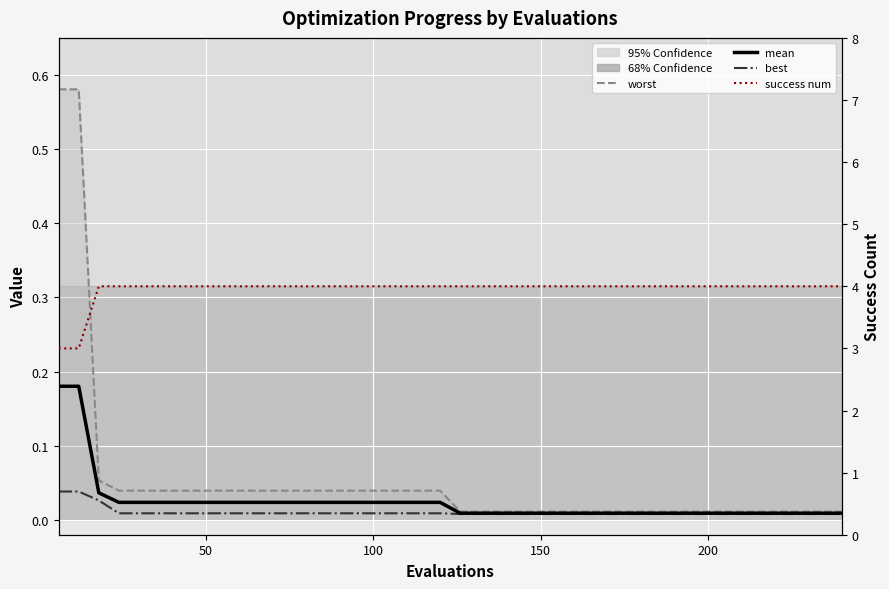

The success num series shows 5.4 at 38. True or false?

False